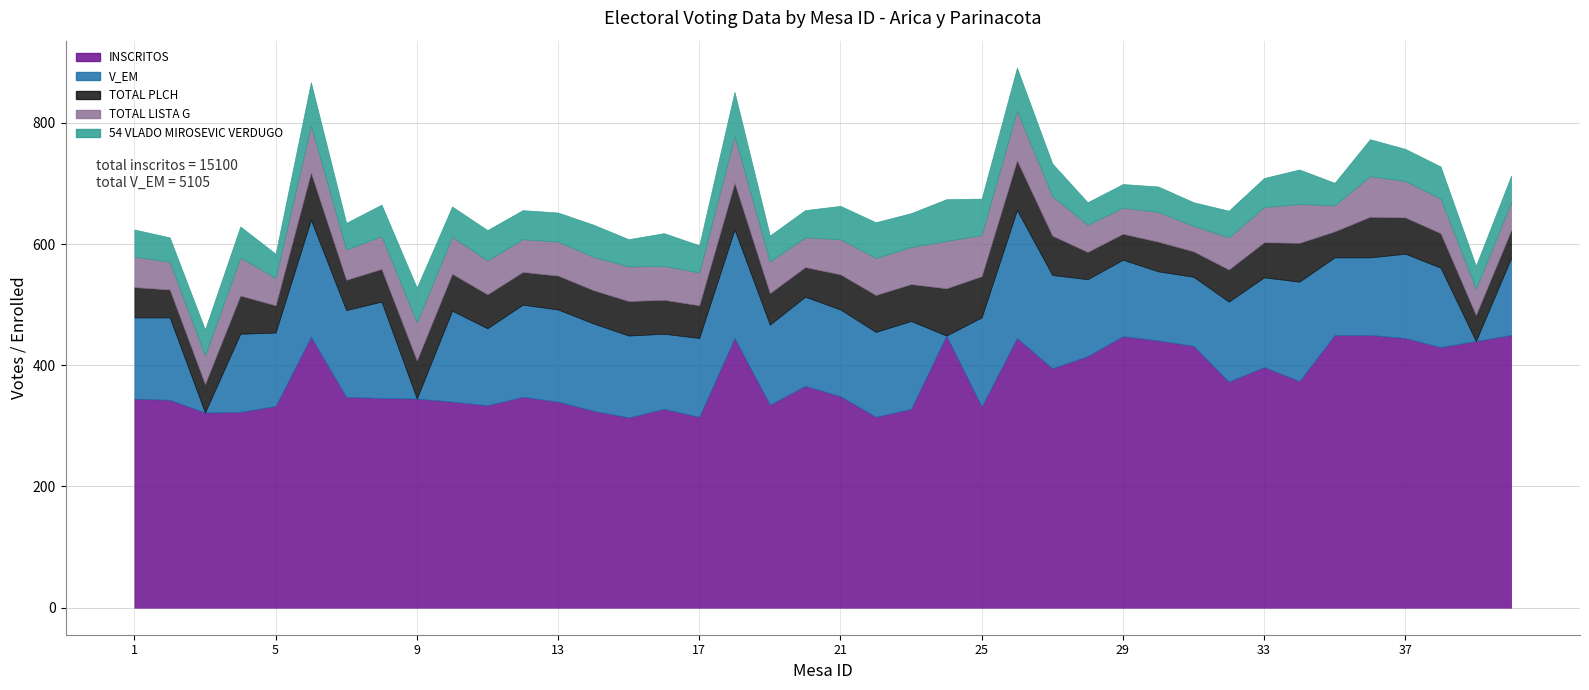

What is the lowest value of the INSCRITOS series?

314